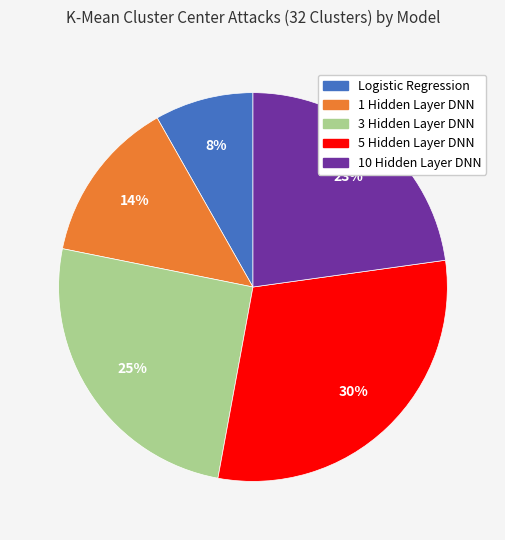

How many segments does this pie chart have?

5